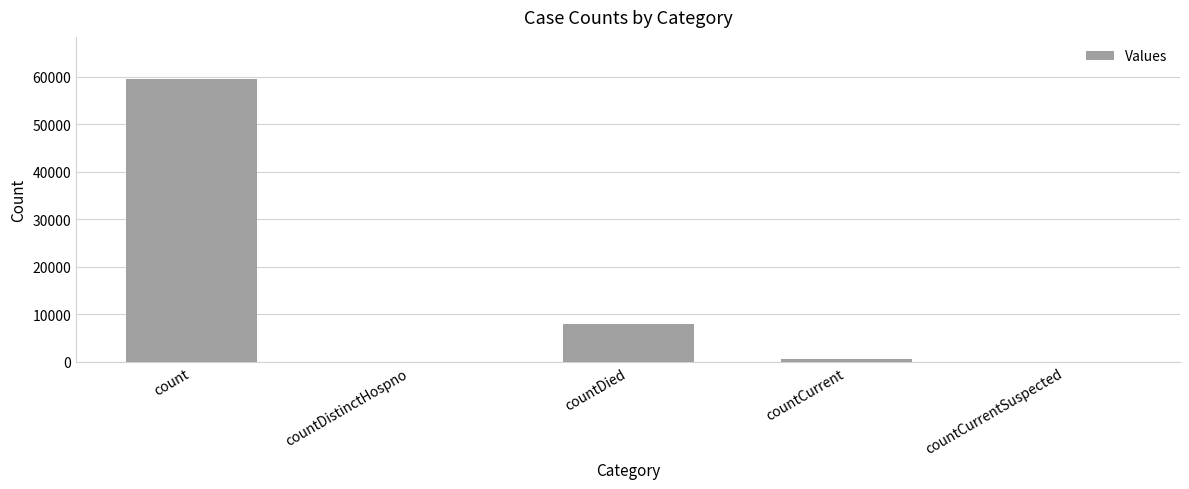

Are the bars grouped side by side (vs. stacked)?

No